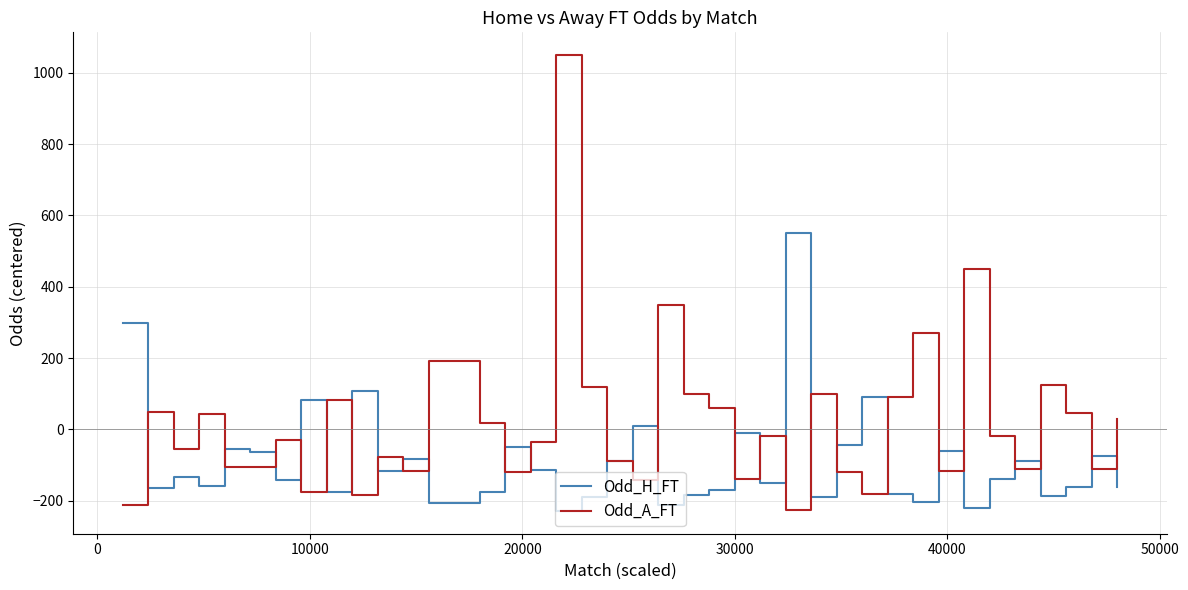

List the series in order of their overall mean, highest first.

Odd_A_FT, Odd_H_FT